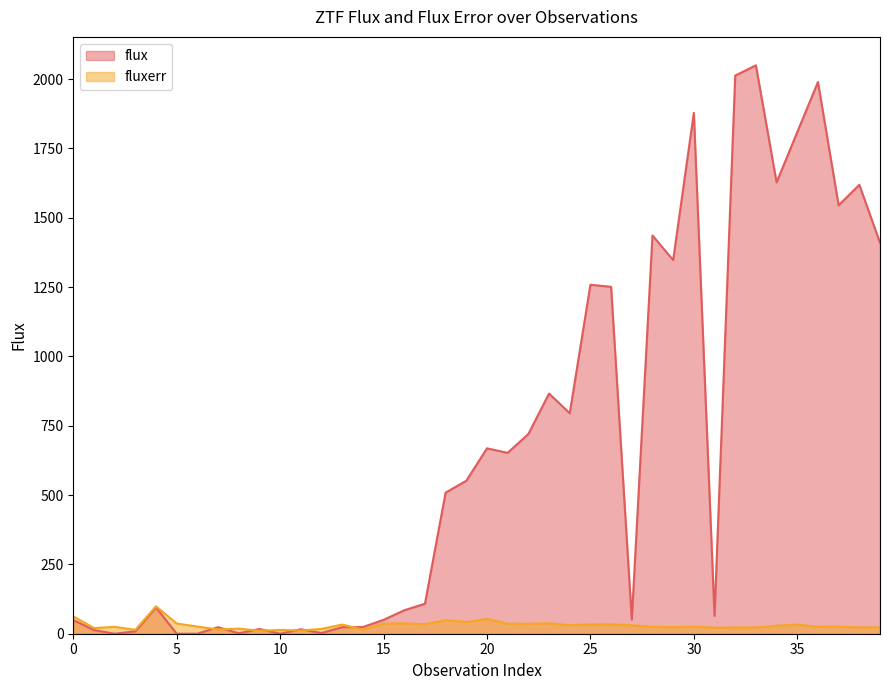

Reading left to right, extract all data points from this chart.

flux: 0=49.3	1=13.1	2=0.0	3=8.7	4=94.4	5=0.0	6=0.0	7=23.5	8=1.4	9=17.1	10=0.0	11=16.1	12=2.5	13=23.5	14=24.1	15=50.0	16=84.6	17=108.1	18=508.8	19=551.6	20=668.5	21=652.3	22=720.2	23=866.1	24=795.0	25=1258.4	26=1250.9	27=50.8	28=1436.0	29=1347.4	30=1878.4	31=64.6	32=2012.5	33=2049.7	34=1627.6	35=1808.7	36=1989.4	37=1544.9	38=1618.9	39=1409.8
fluxerr: 0=62.7	1=20.4	2=24.8	3=14.1	4=98.9	5=36.7	6=25.8	7=14.9	8=18.5	9=10.7	10=13.7	11=11.6	12=17.3	13=33.1	14=14.6	15=36.6	16=37.3	17=34.4	18=49.0	19=42.6	20=53.0	21=36.1	22=35.7	23=37.6	24=30.9	25=33.3	26=33.9	27=30.4	28=24.8	29=23.6	30=25.4	31=21.7	32=22.4	33=22.4	34=28.9	35=32.6	36=25.1	37=25.6	38=22.5	39=22.8